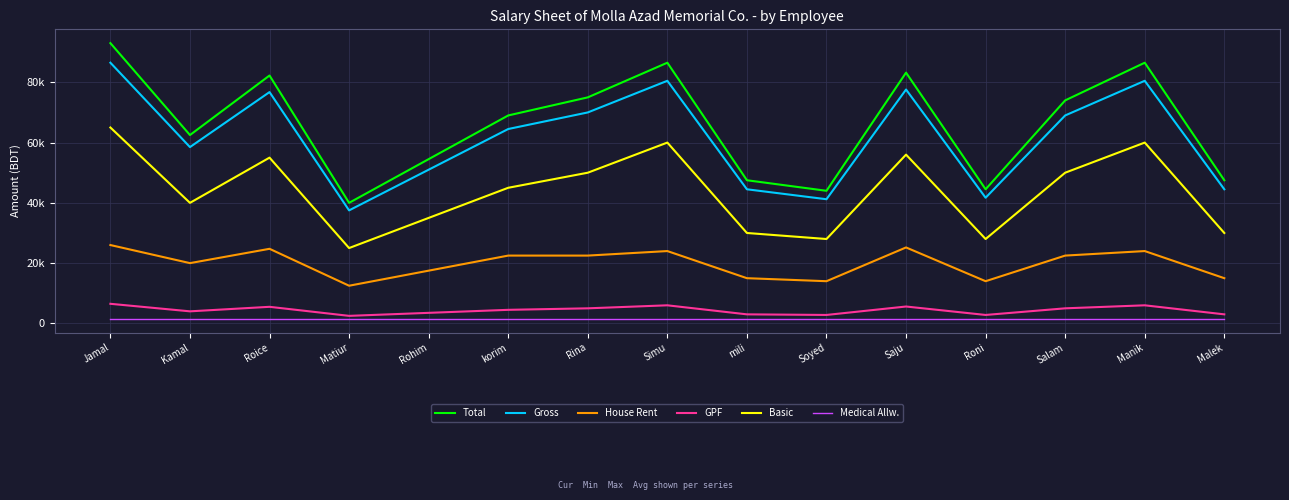

Which has a higher value, Saju or Rohim?

Saju